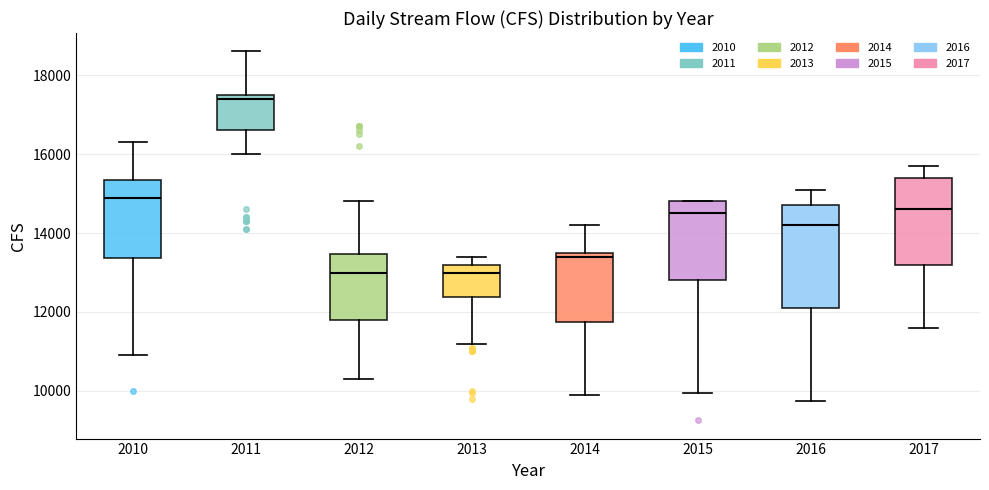

Which box is the tallest, from its lower edge to its upper edge?

2016